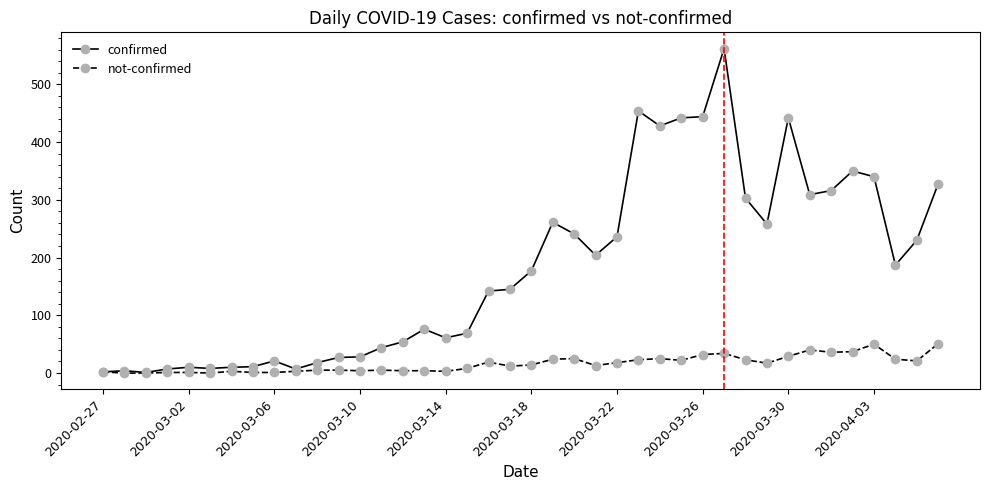

What is the greatest value displayed?

562